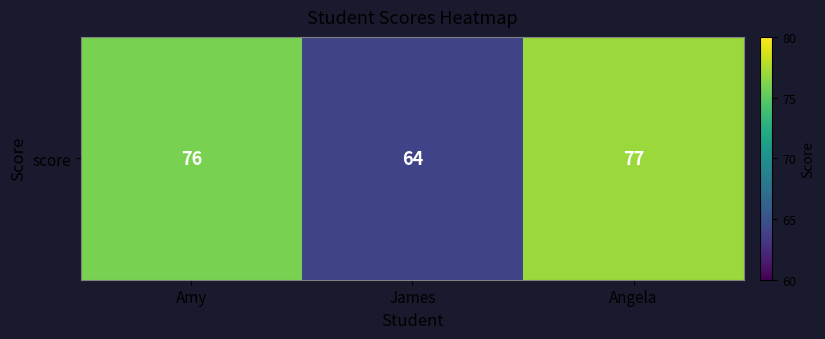

How many series are shown in this chart?

1